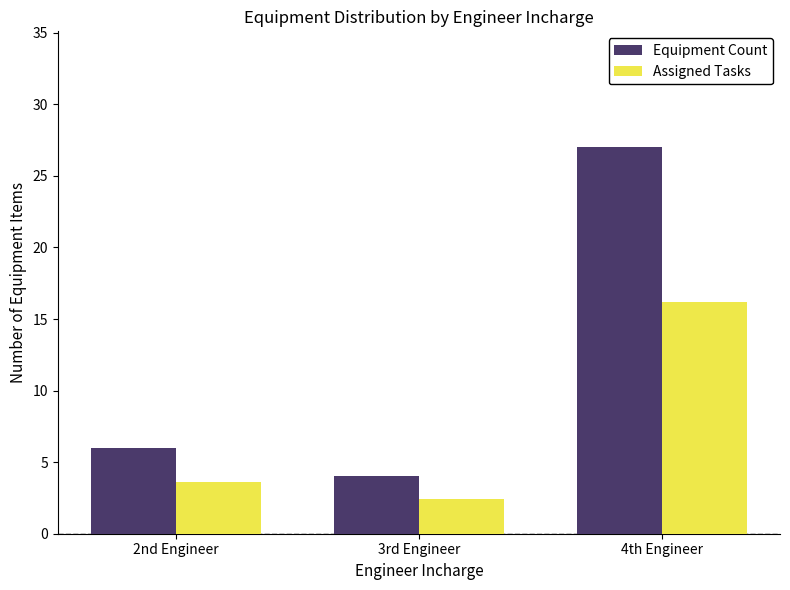

List the labels in order of Assigned Tasks value, largest first.

4th Engineer, 2nd Engineer, 3rd Engineer